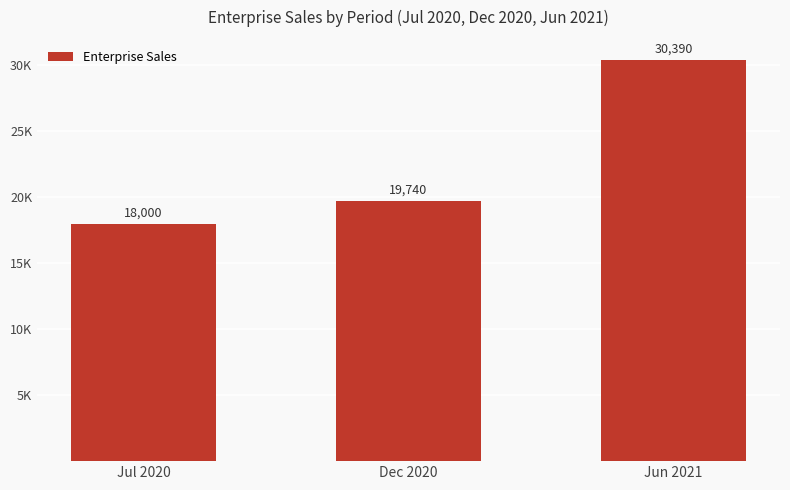

The value at Dec 2020 is 19740. True or false?

True